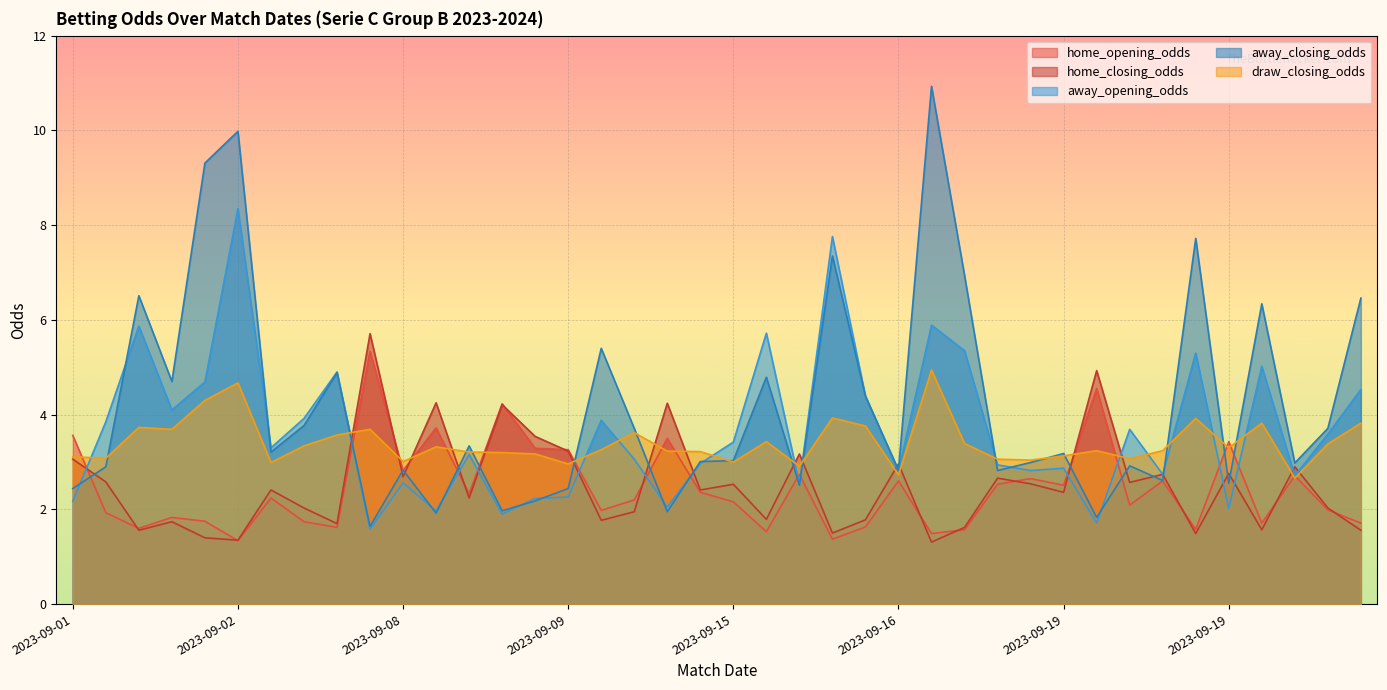

How many lines are shown in the chart?

5